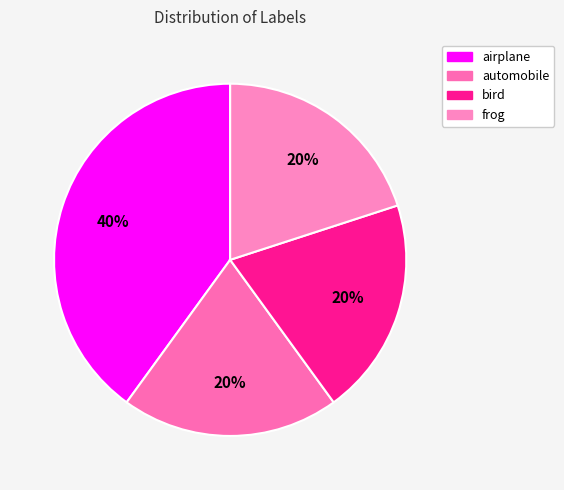

Does frog account for over 50% of the chart?

No